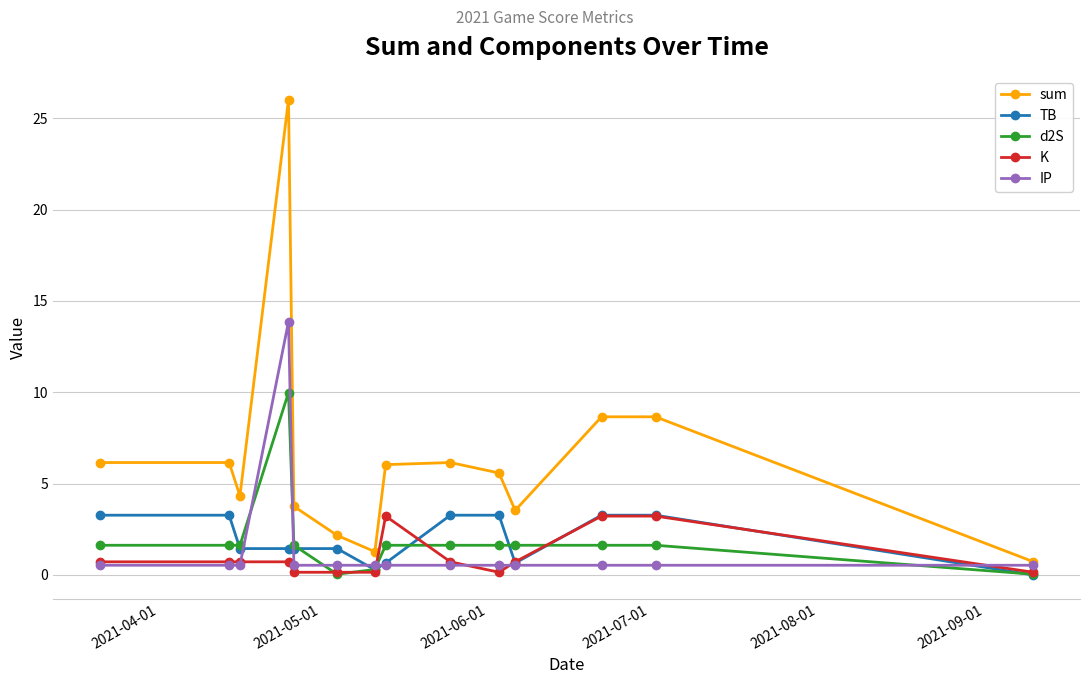

How many values in the sum series are below 6?

7